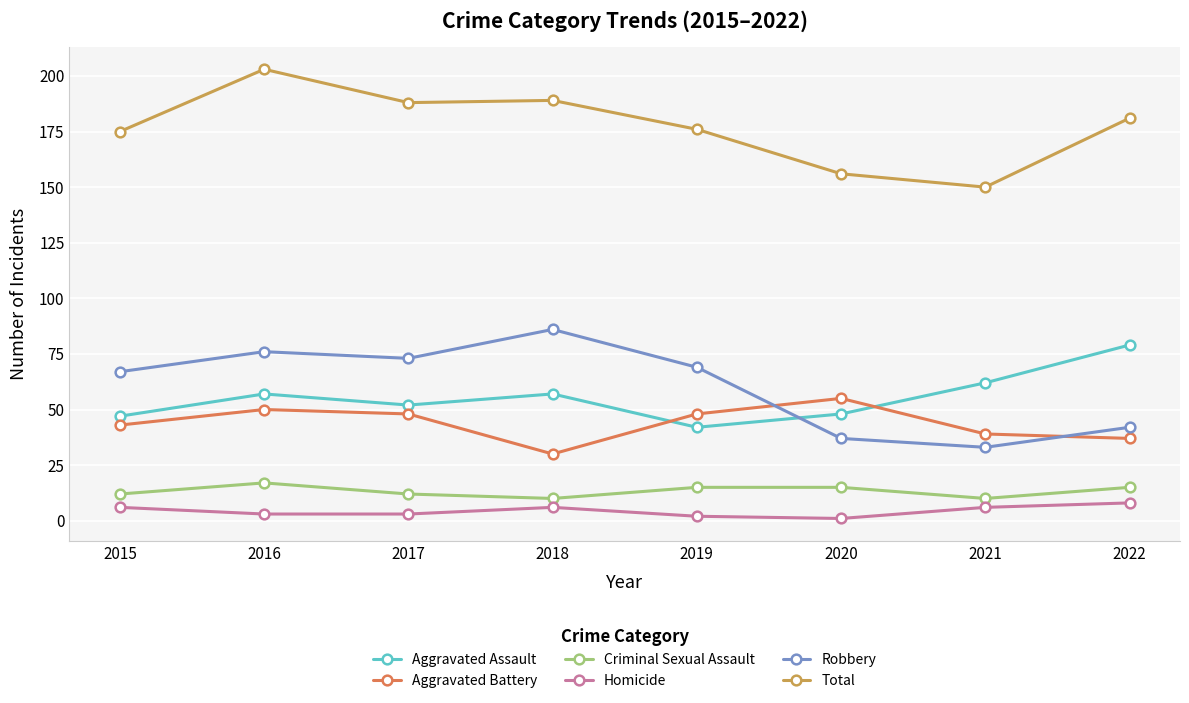

True or false: Total and Aggravated Battery cross at least once.

False